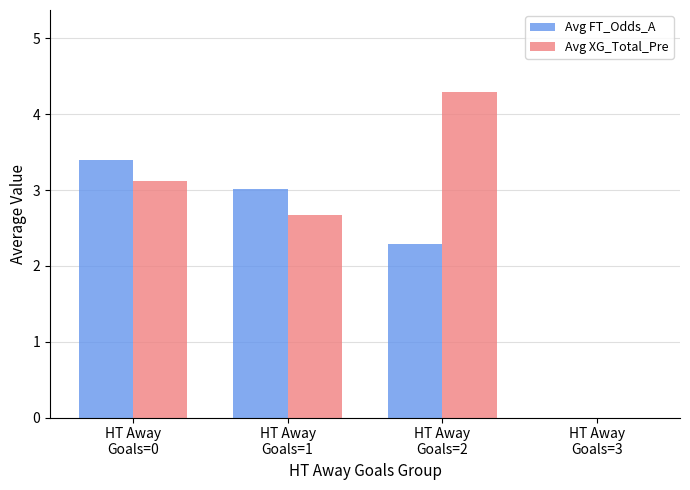

Are the bars horizontal?

No